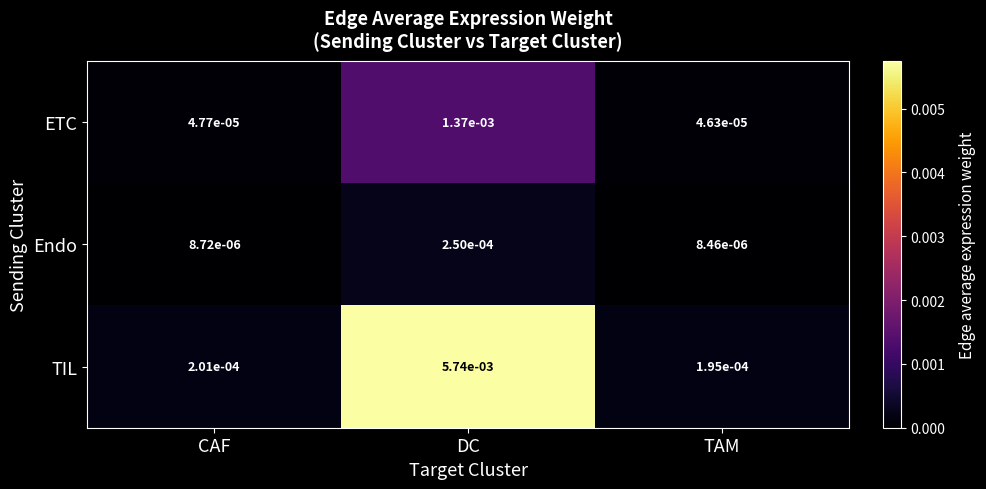

List the labels in order of TIL value, smallest first.

TAM, CAF, DC